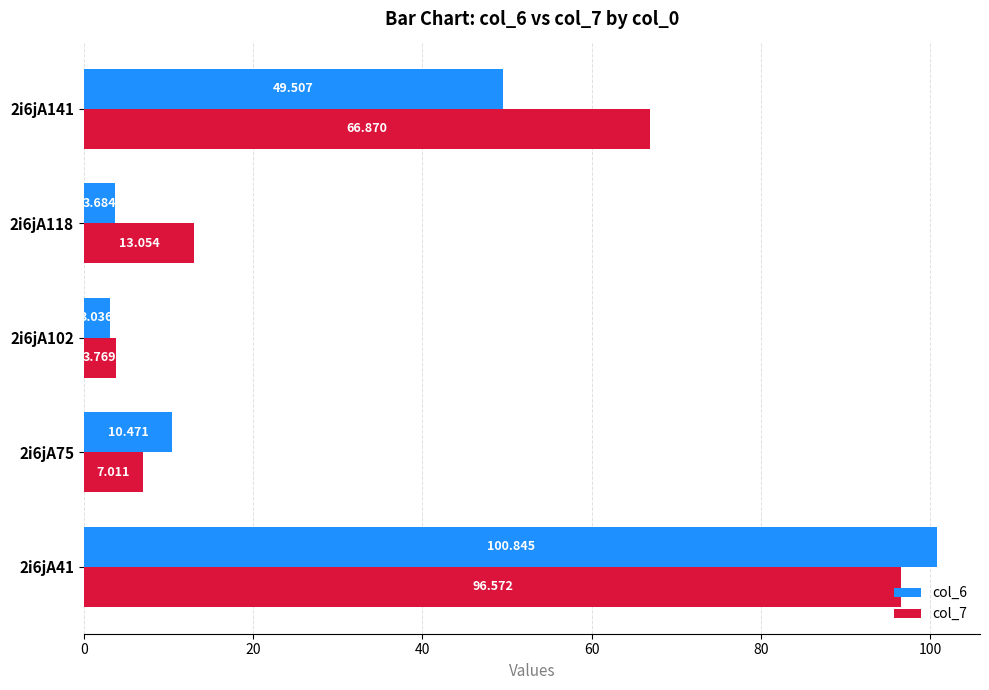

Reading left to right, what are all the values shown in this chart?

col_6: 100.8	10.5	3.0	3.7	49.5
col_7: 96.6	7.0	3.8	13.1	66.9